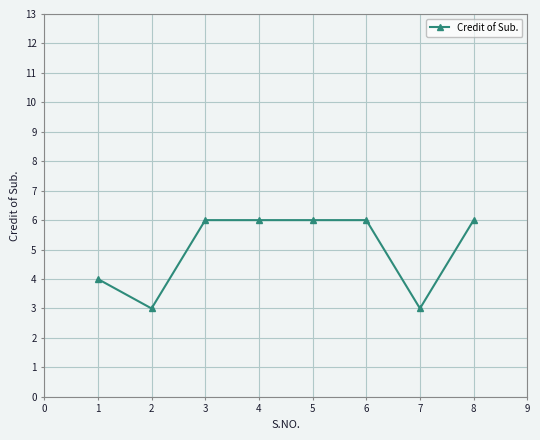

Approximately how many times larger is the value at 4 compared to 2?

2.0